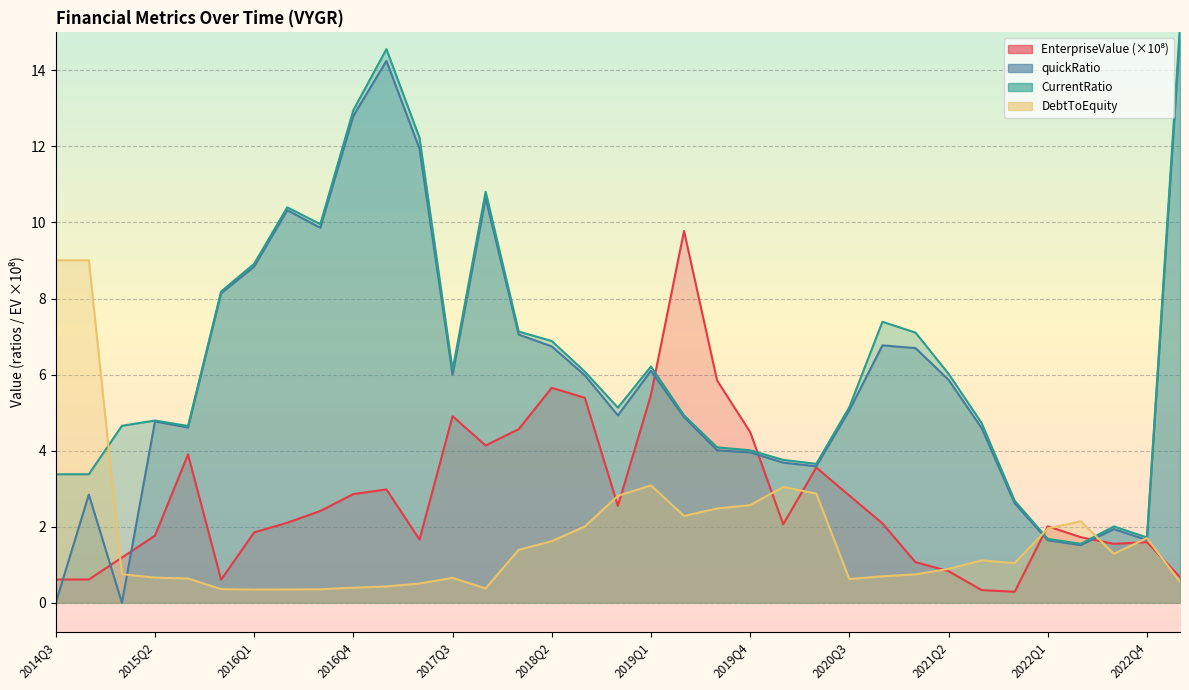

Reading left to right, extract all data points from this chart.

EnterpriseValue: 2014Q3=0.6	2014Q4=0.6	2015Q1=1.2	2015Q2=1.8	2015Q3=3.9	2015Q4=0.6	2016Q1=1.9	2016Q2=2.1	2016Q3=2.4	2016Q4=2.9	2017Q1=3.0	2017Q2=1.7	2017Q3=4.9	2017Q4=4.1	2018Q1=4.6	2018Q2=5.7	2018Q3=5.4	2018Q4=2.5	2019Q1=5.5	2019Q2=9.8	2019Q3=5.8	2019Q4=4.5	2020Q1=2.1	2020Q2=3.6	2020Q3=2.8	2020Q4=2.1	2021Q1=1.1	2021Q2=0.8	2021Q3=0.3	2021Q4=0.3	2022Q1=2.0	2022Q2=1.7	2022Q3=1.5	2022Q4=1.6	2023Q1=0.7
quickRatio: 2014Q3=0.0	2014Q4=2.8	2015Q1=0.0	2015Q2=4.8	2015Q3=4.6	2015Q4=8.1	2016Q1=8.8	2016Q2=10.3	2016Q3=9.9	2016Q4=12.8	2017Q1=14.3	2017Q2=11.9	2017Q3=6.0	2017Q4=10.6	2018Q1=7.1	2018Q2=6.7	2018Q3=6.0	2018Q4=4.9	2019Q1=6.1	2019Q2=4.9	2019Q3=4.0	2019Q4=4.0	2020Q1=3.7	2020Q2=3.6	2020Q3=5.1	2020Q4=6.8	2021Q1=6.7	2021Q2=5.9	2021Q3=4.6	2021Q4=2.6	2022Q1=1.6	2022Q2=1.5	2022Q3=1.9	2022Q4=1.6	2023Q1=15.0
CurrentRatio: 2014Q3=3.4	2014Q4=3.4	2015Q1=4.7	2015Q2=4.8	2015Q3=4.6	2015Q4=8.2	2016Q1=8.9	2016Q2=10.4	2016Q3=10.0	2016Q4=13.0	2017Q1=14.6	2017Q2=12.2	2017Q3=6.1	2017Q4=10.8	2018Q1=7.1	2018Q2=6.9	2018Q3=6.1	2018Q4=5.1	2019Q1=6.2	2019Q2=4.9	2019Q3=4.1	2019Q4=4.0	2020Q1=3.8	2020Q2=3.7	2020Q3=5.1	2020Q4=7.4	2021Q1=7.1	2021Q2=6.0	2021Q3=4.7	2021Q4=2.7	2022Q1=1.7	2022Q2=1.5	2022Q3=2.0	2022Q4=1.7	2023Q1=15.2
DebtToEquity: 2014Q3=9.0	2014Q4=9.0	2015Q1=0.7	2015Q2=0.7	2015Q3=0.6	2015Q4=0.4	2016Q1=0.3	2016Q2=0.3	2016Q3=0.4	2016Q4=0.4	2017Q1=0.4	2017Q2=0.5	2017Q3=0.7	2017Q4=0.4	2018Q1=1.4	2018Q2=1.6	2018Q3=2.0	2018Q4=2.8	2019Q1=3.1	2019Q2=2.3	2019Q3=2.5	2019Q4=2.6	2020Q1=3.0	2020Q2=2.9	2020Q3=0.6	2020Q4=0.7	2021Q1=0.7	2021Q2=0.9	2021Q3=1.1	2021Q4=1.0	2022Q1=2.0	2022Q2=2.1	2022Q3=1.3	2022Q4=1.7	2023Q1=0.6